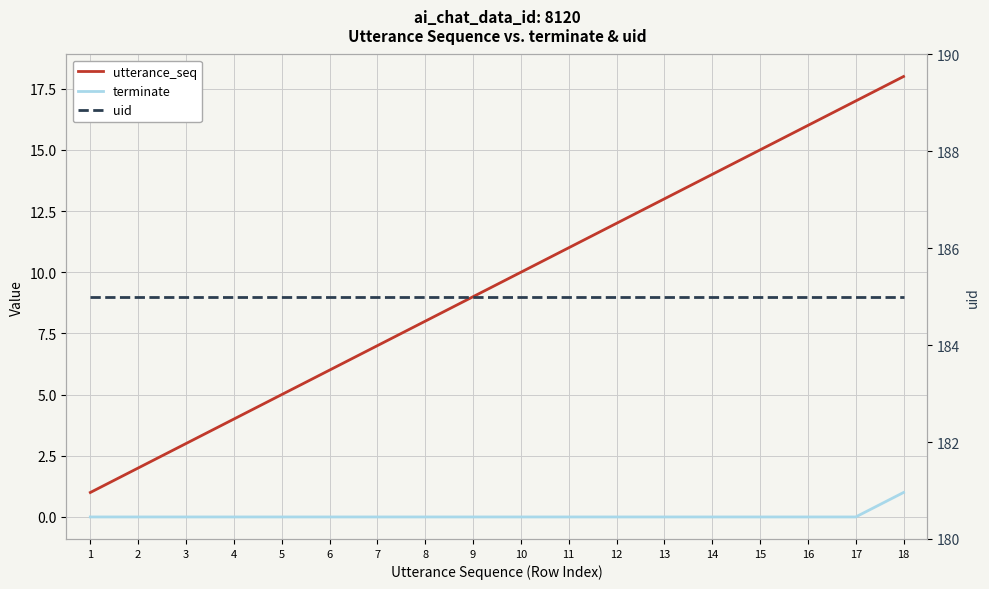

True or false: uid has a value of 248 at 8.

False